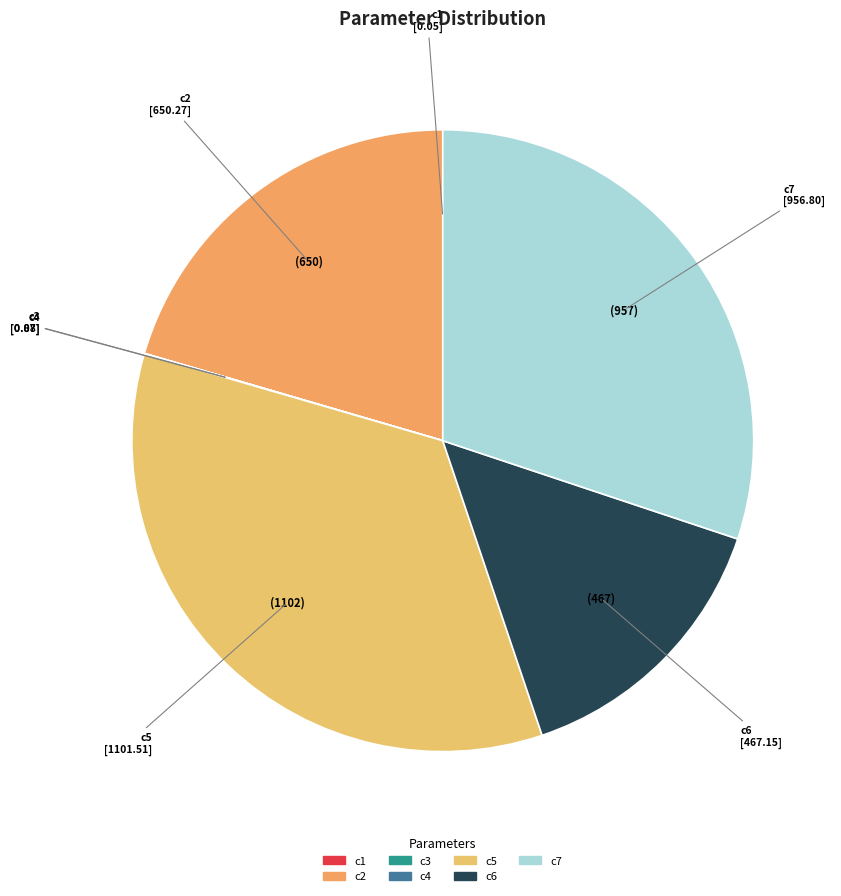

Does c5 account for over 50% of the chart?

No